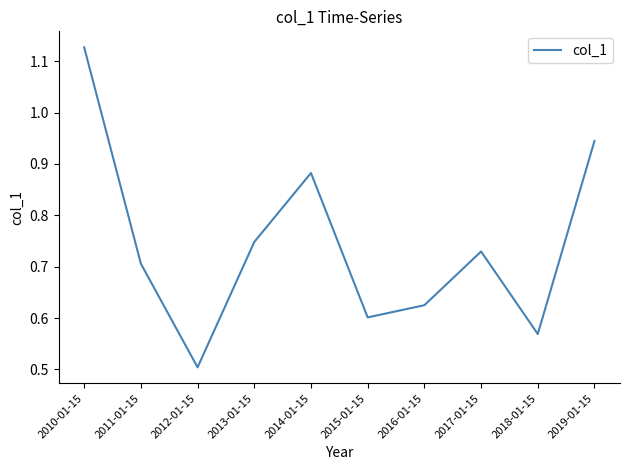

At which category does the chart reach its peak across all series?

2010-01-15